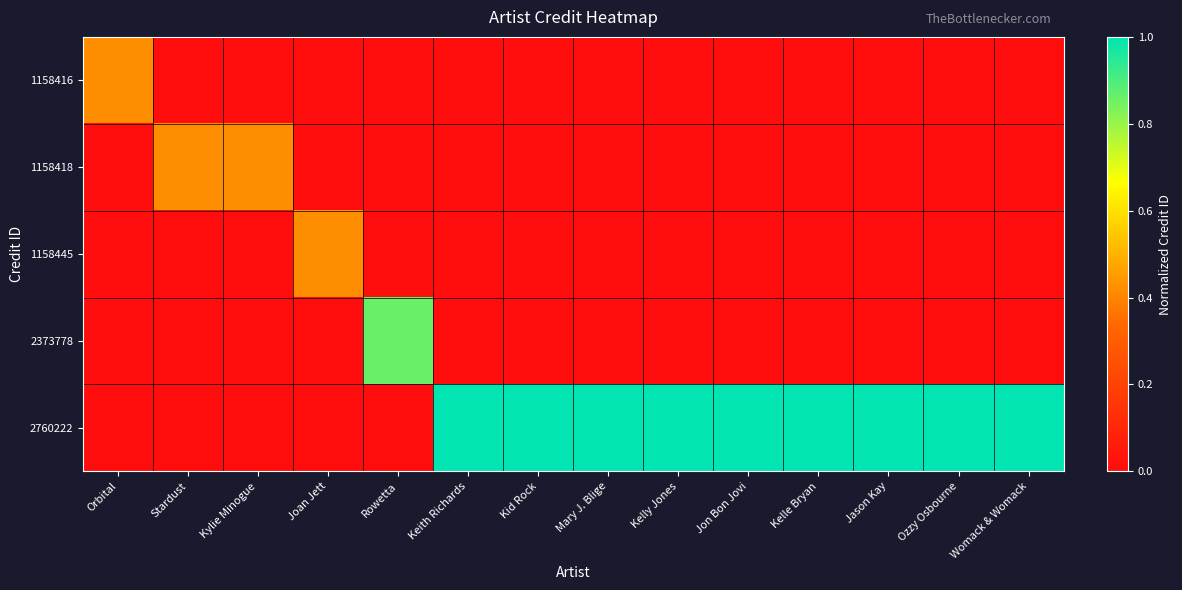

What is the total value across all series at Kylie Minogue?

0.4